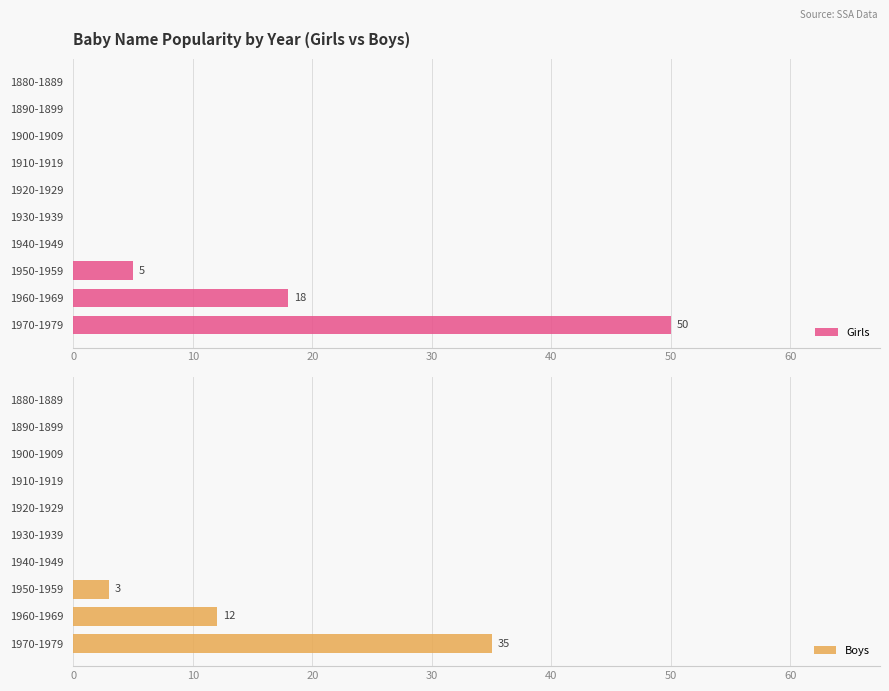

What are all the series names shown in the legend?

Girls, Boys